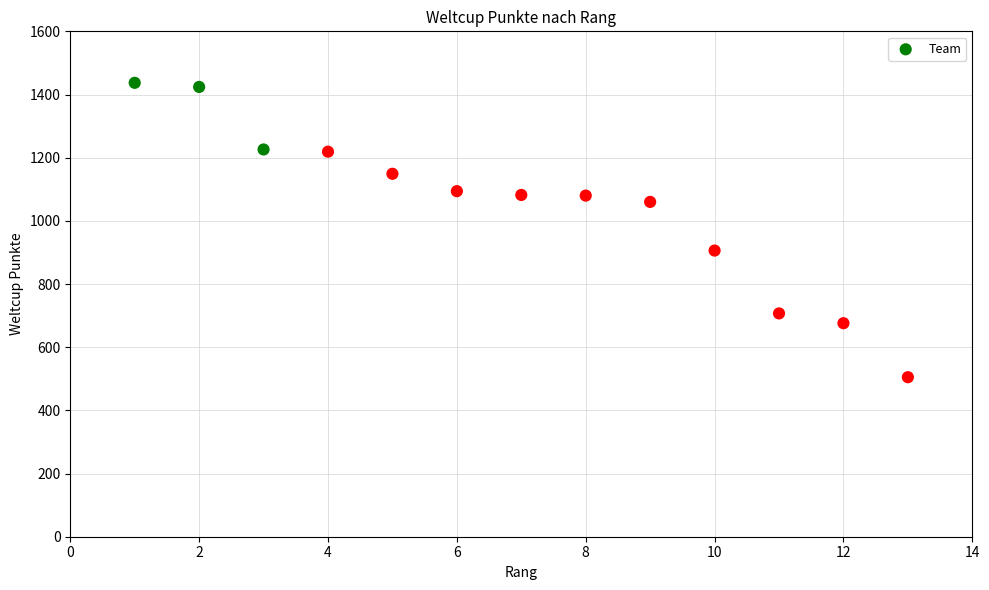

What is the range of Y values (max minus min)?

932